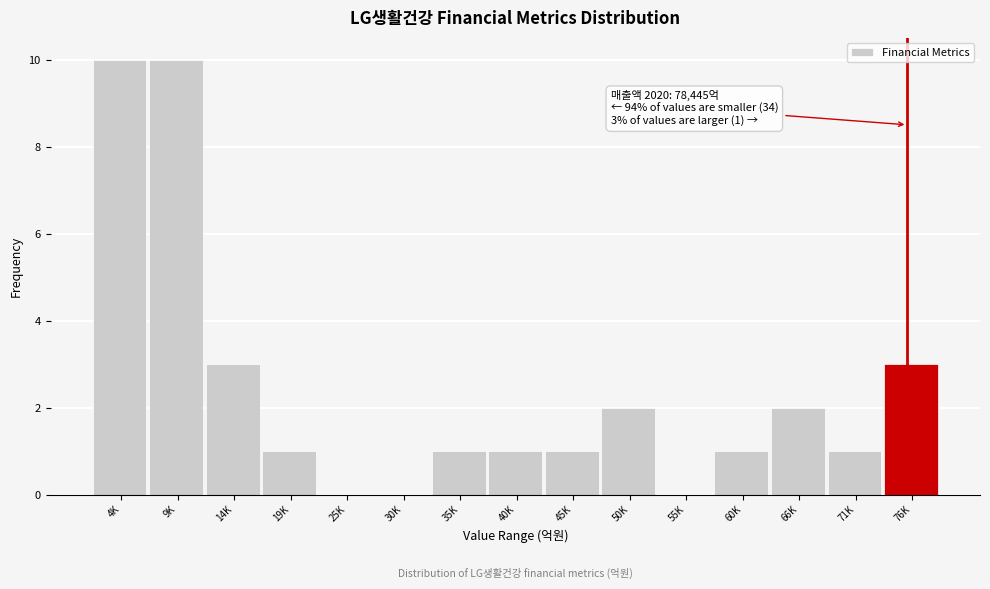

Reading right to left, extract all data points from this chart.

76K=3	71K=1	66K=2	60K=1	55K=0	50K=2	45K=1	40K=1	35K=1	30K=0	25K=0	19K=1	14K=3	9K=10	4K=10